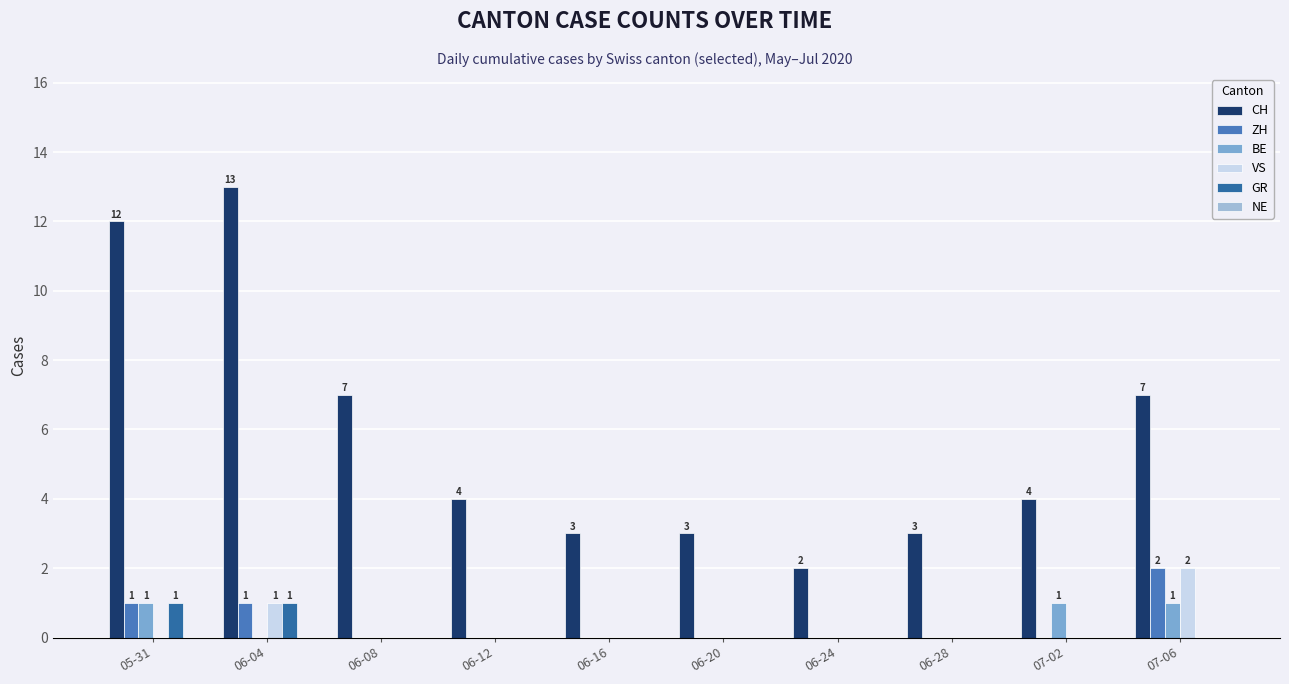

Is the value of CH at 06-24 greater than the value of BE at 06-12?

Yes